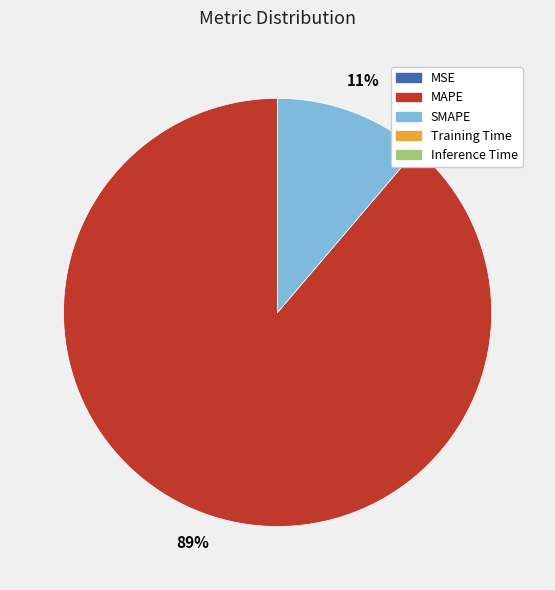

True or false: MAPE accounts for 89% of the total.

True